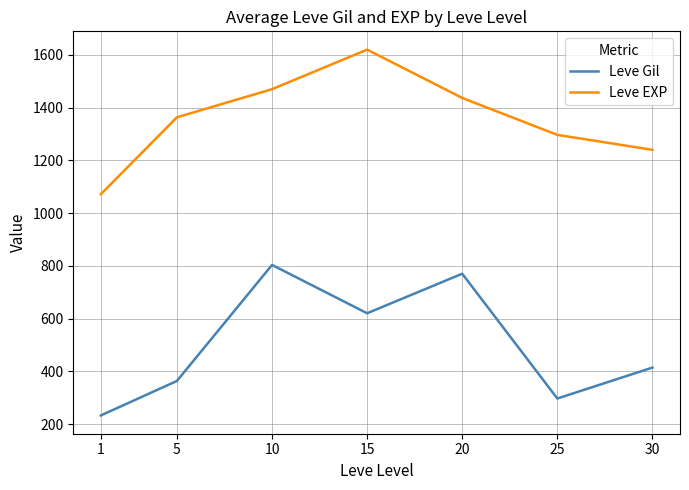

At 10, list the series in order from smallest to largest.

Leve Gil, Leve EXP